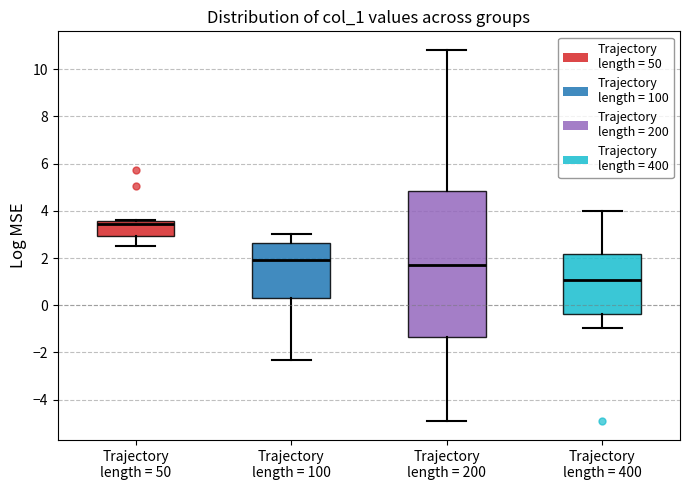

Where is the upper edge of the box for Trajectory length = 200 on the y-axis? The values are not printed on the chart, so give them approximately, as read against the axis.

4.8